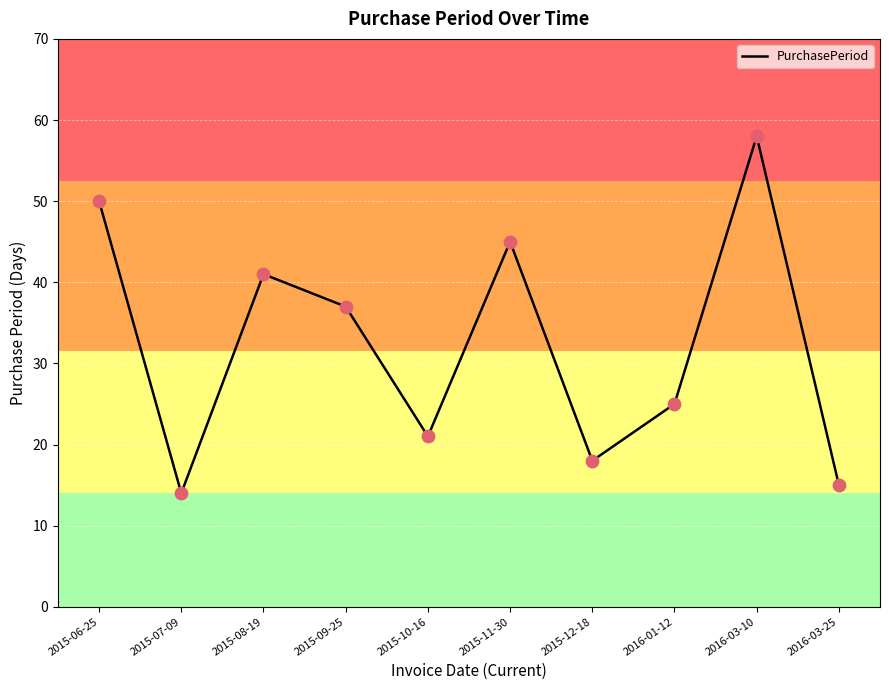

What is the ratio of the value at 2015-09-25 to the value at 2016-03-10?

0.6